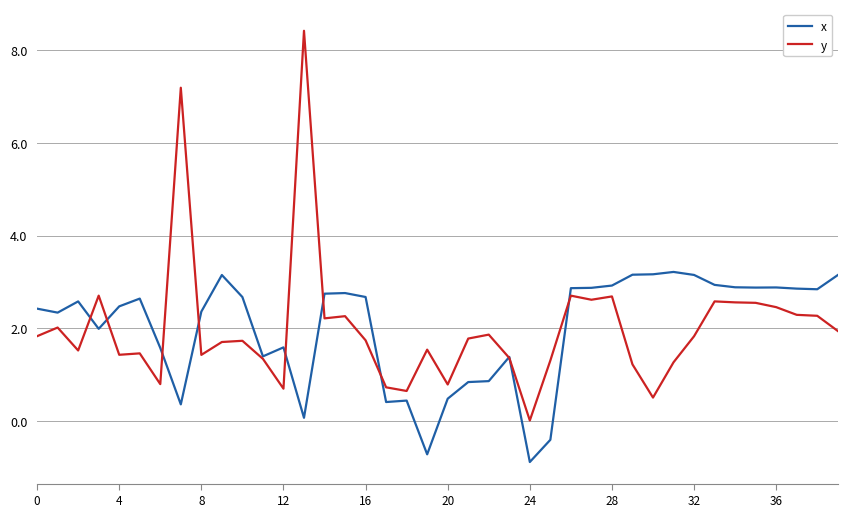

Which series has the widest spread of values?

y